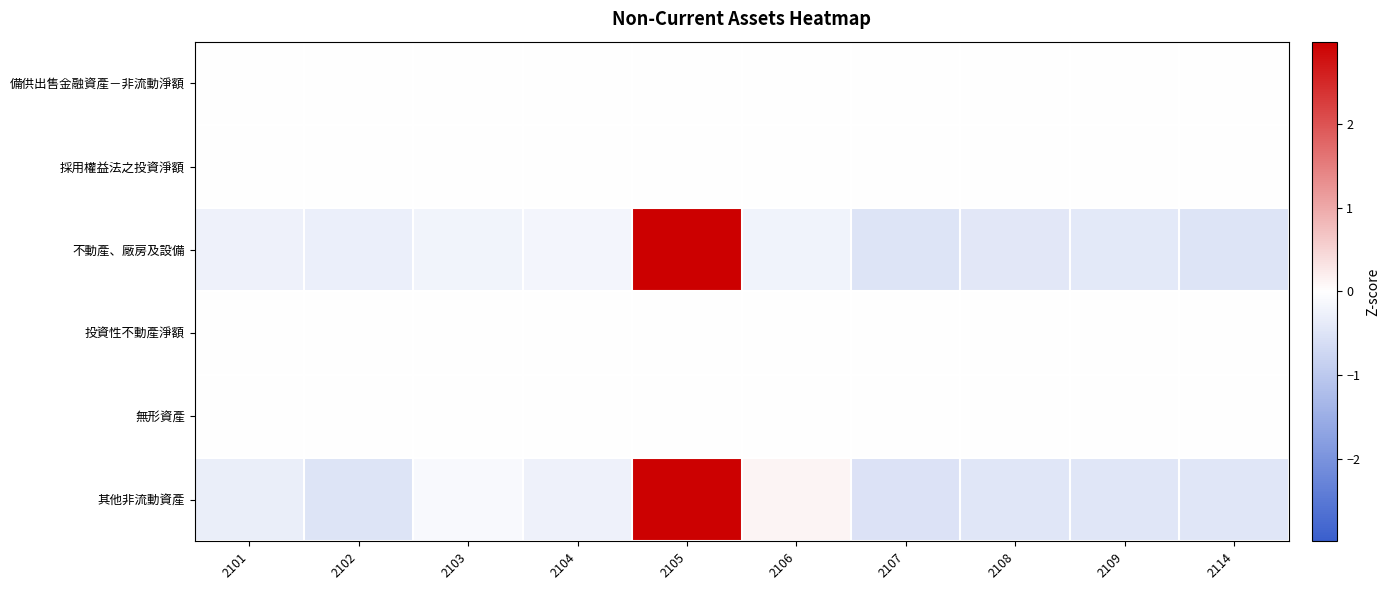

What is the total value across all series at 2104?

-0.4